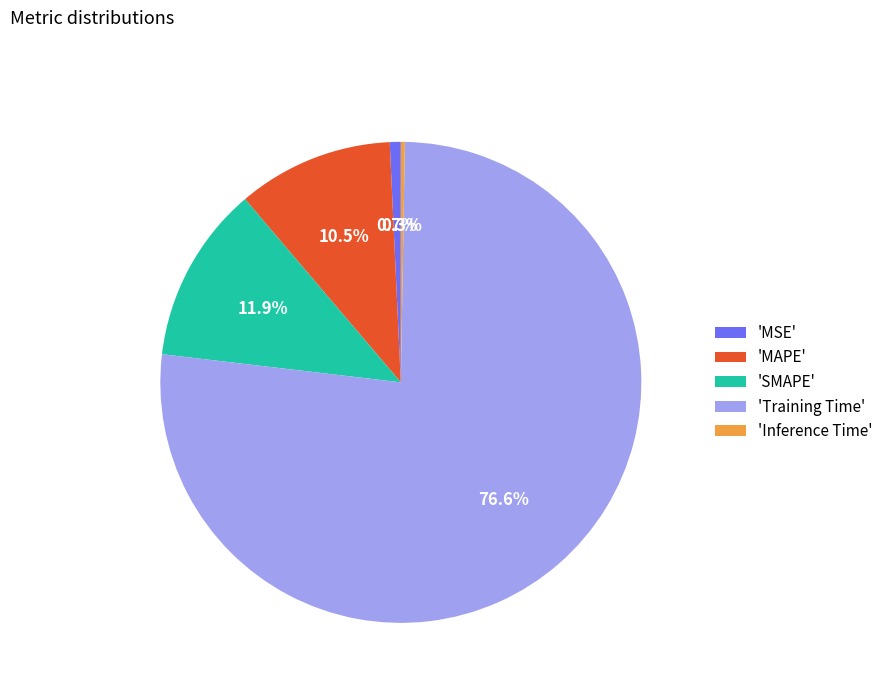

What is the largest slice in the pie chart?

'Training Time'